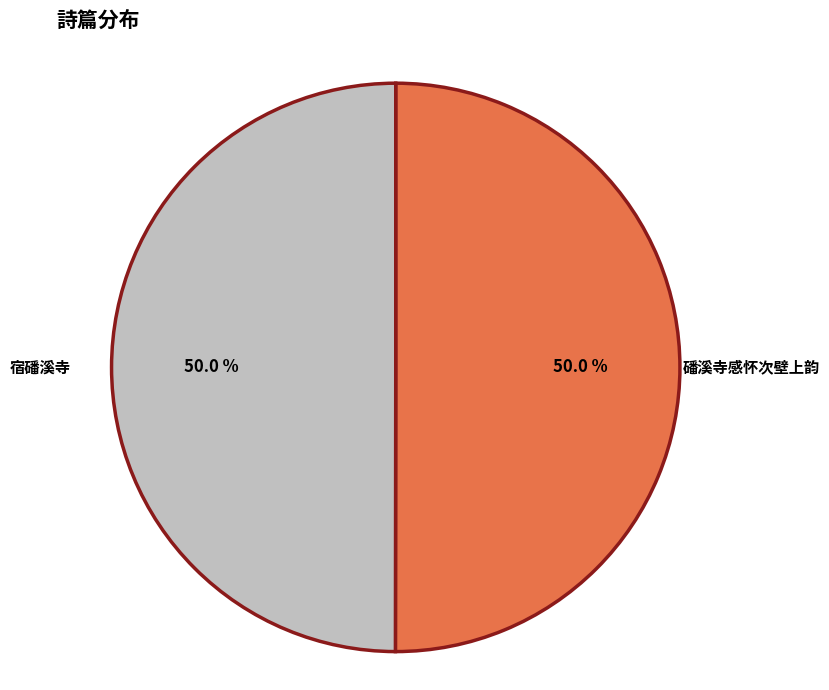

How many segments does this pie chart have?

2